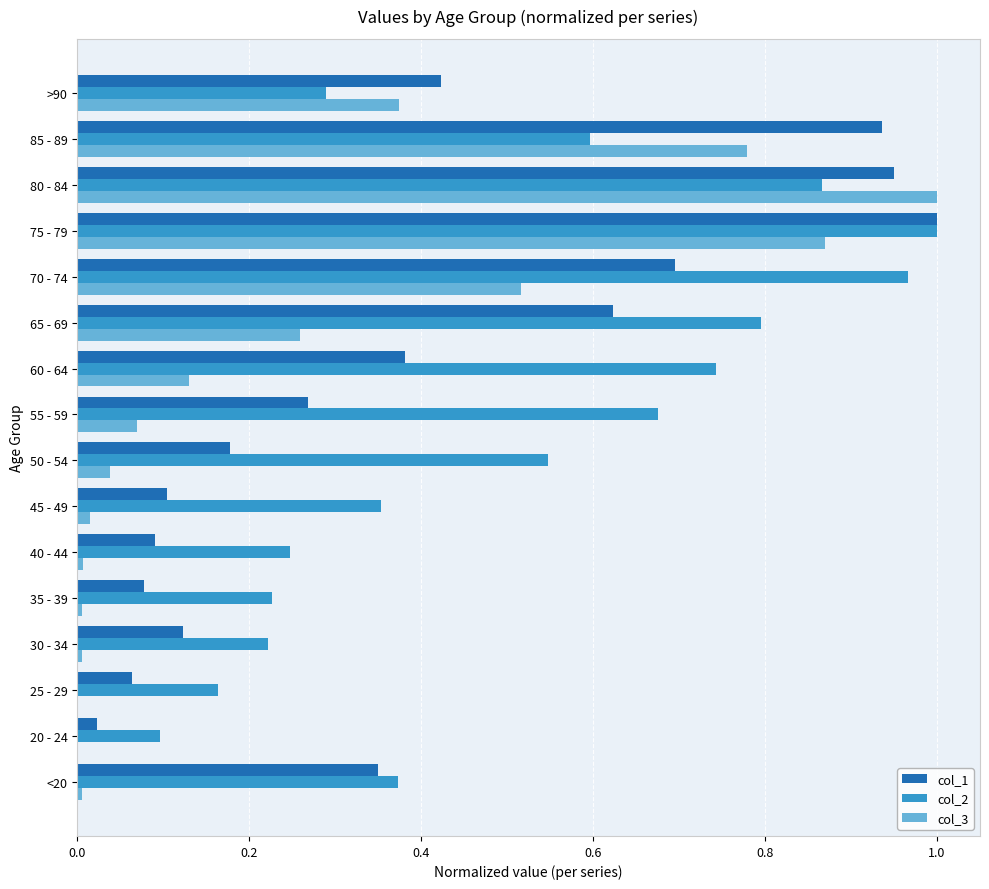

Between 85 - 89 and >90, which series saw the biggest shift?

col_1